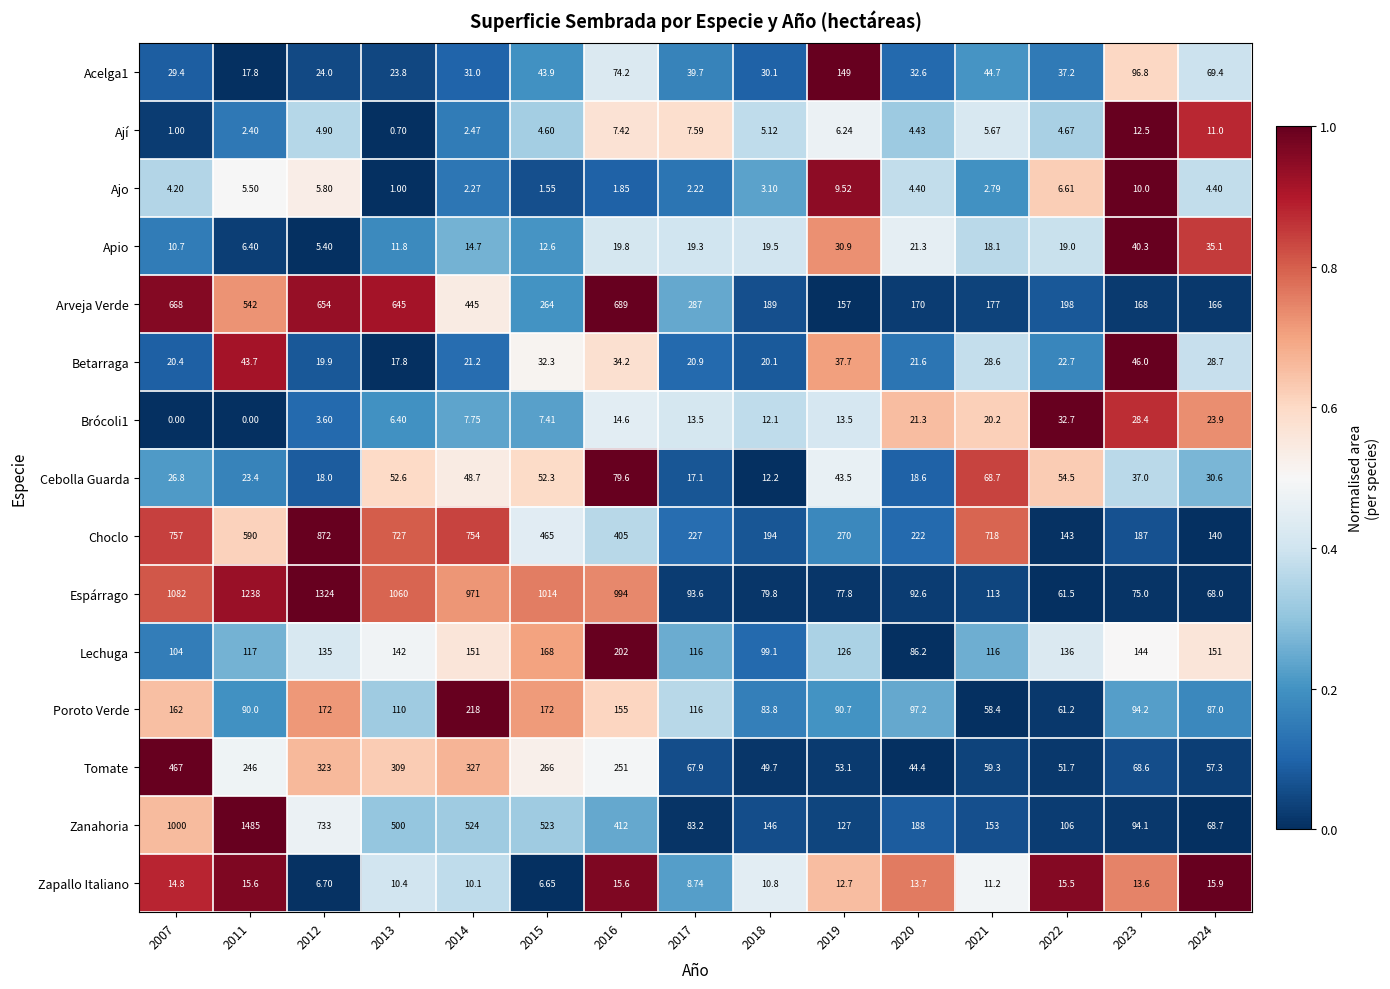

Is the value of Zapallo Italiano at 2012 greater than the value of Choclo at 2024?

No